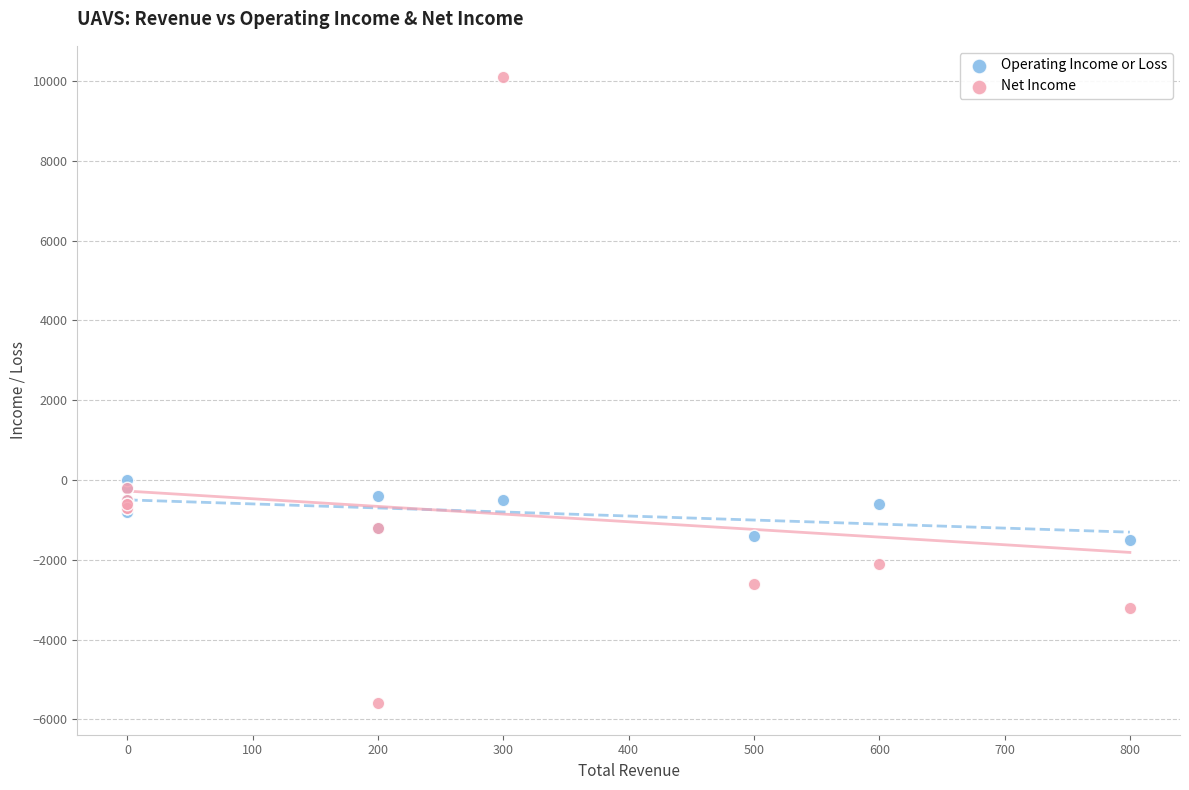

Which series reaches the minimum Y coordinate?

Net Income